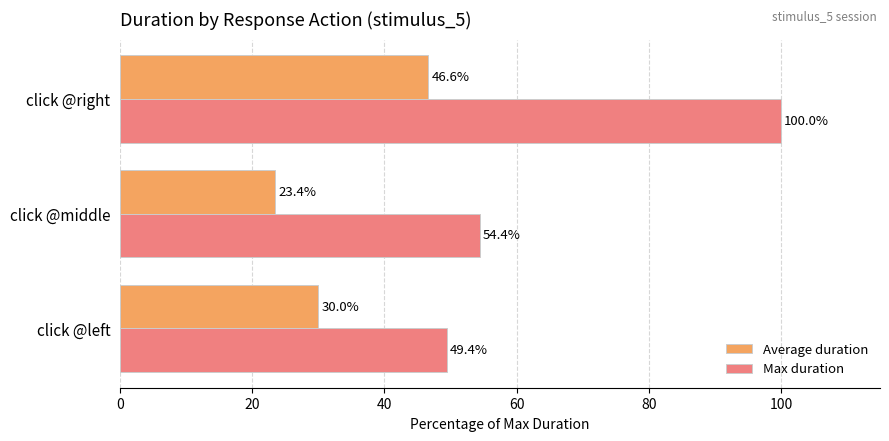

Rank the series by their maximum value, from lowest to highest.

Average duration, Max duration